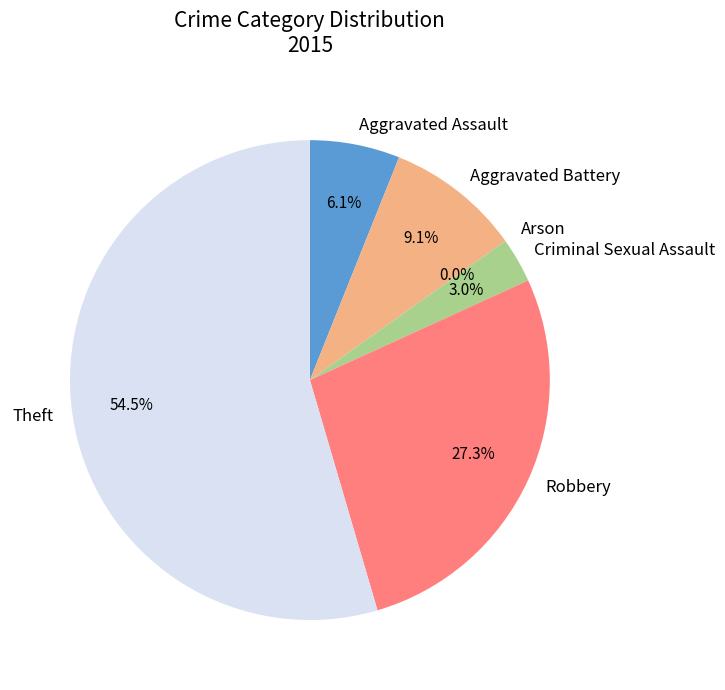

What is the largest slice in the pie chart?

Theft